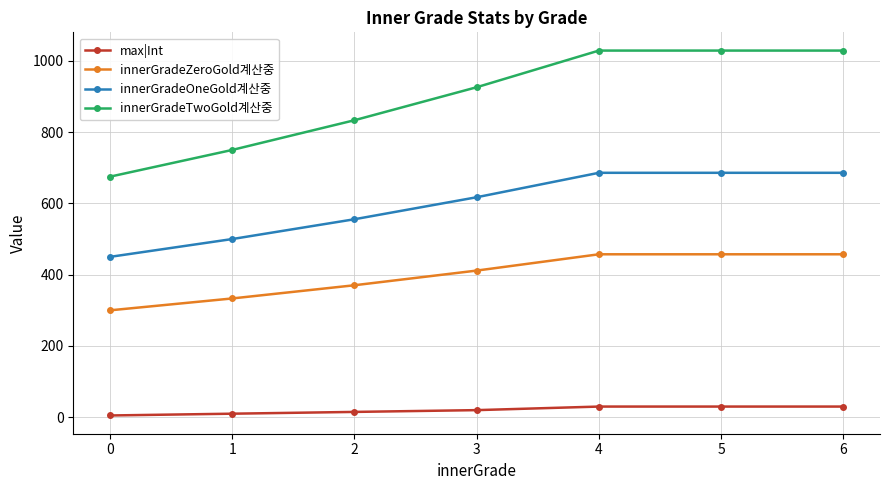

What is the difference between the maximum and minimum values in the innerGradeZeroGold계산중 series?

157.2